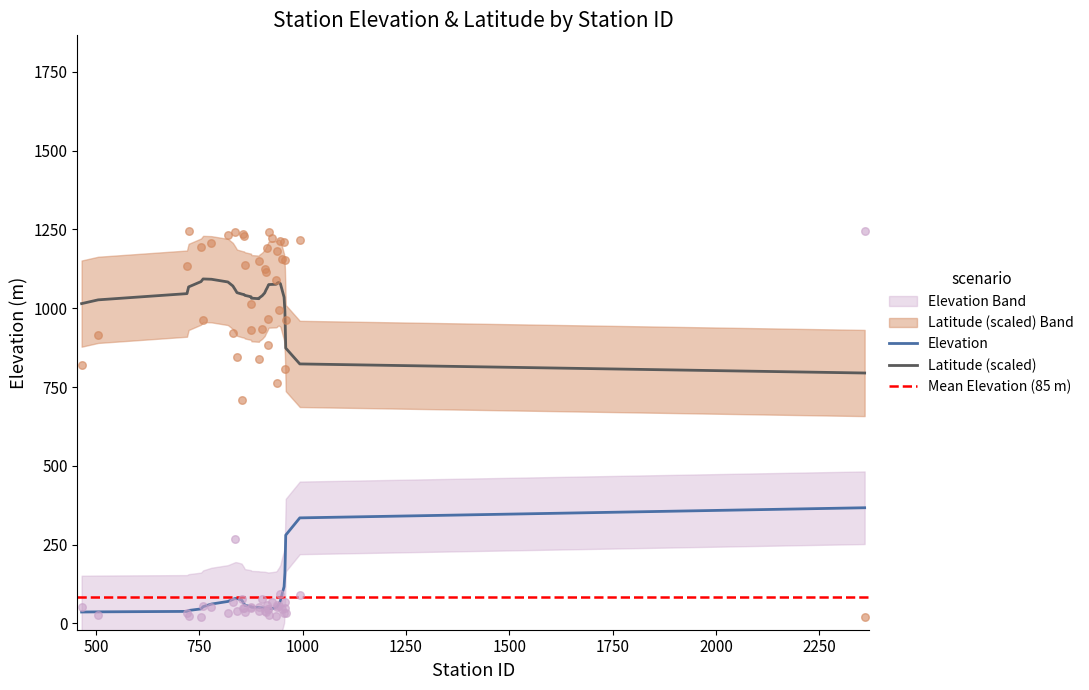

True or false: Latitude (scaled) and Elevation intersect in this chart.

False